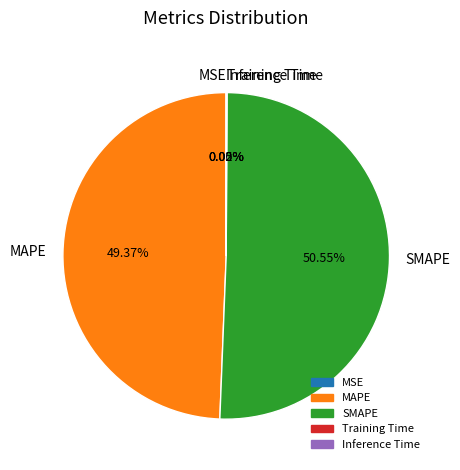

What is the largest slice in the pie chart?

SMAPE